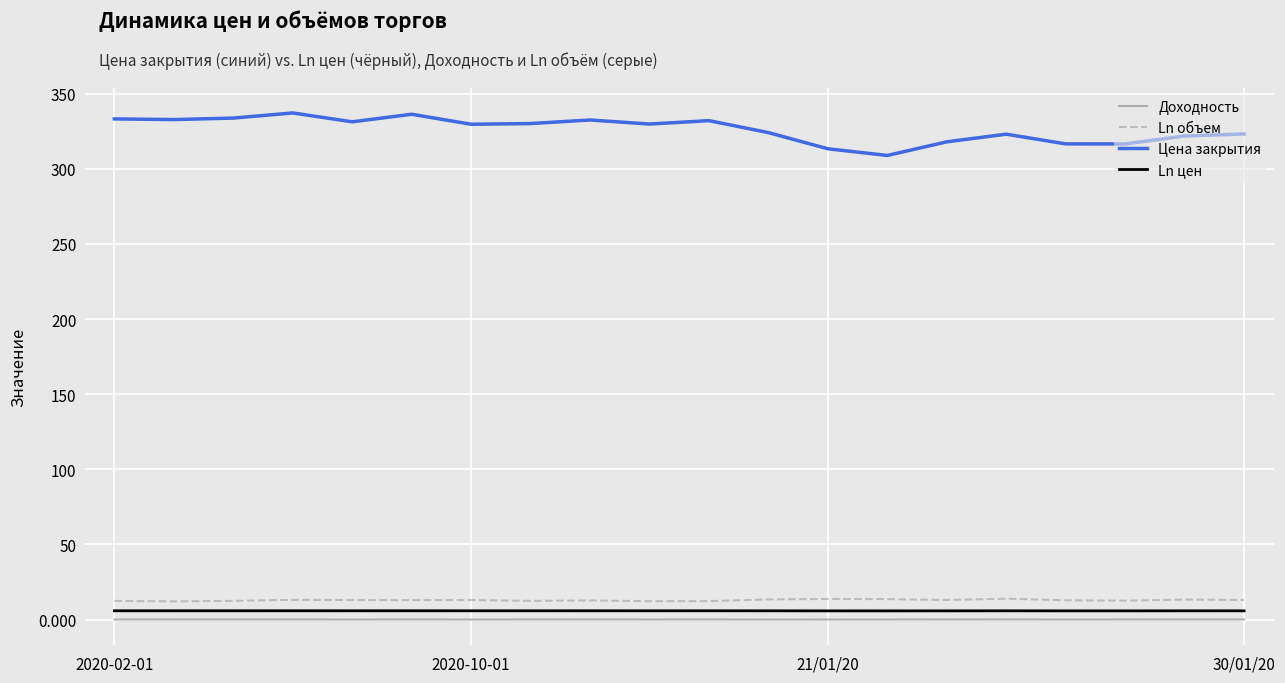

True or false: Доходность and Ln цен intersect in this chart.

False